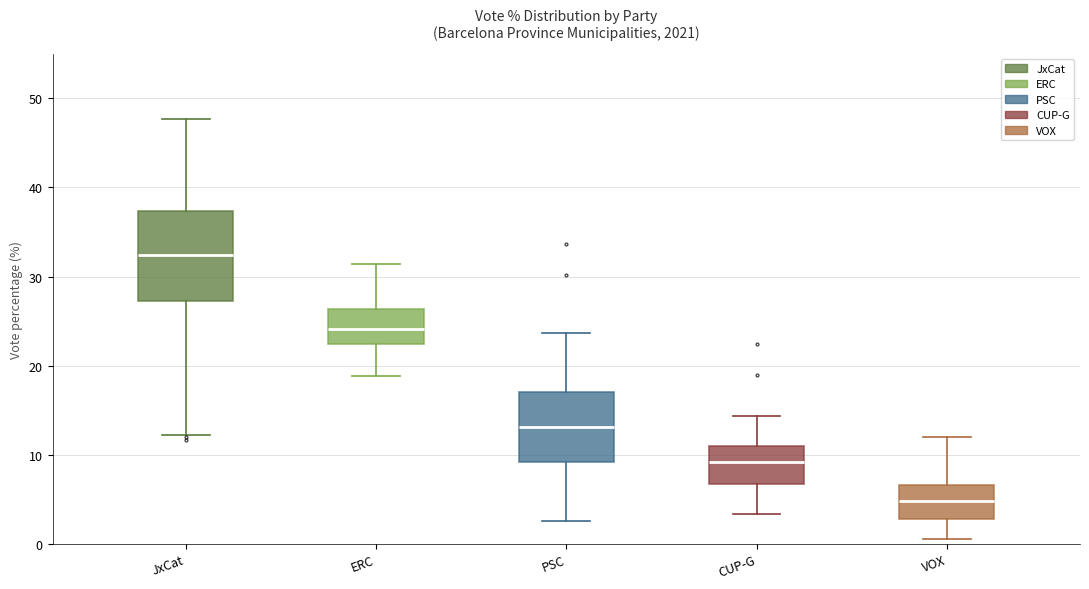

Comparing the boxes themselves (not the whiskers), which one is the tallest?

JxCat